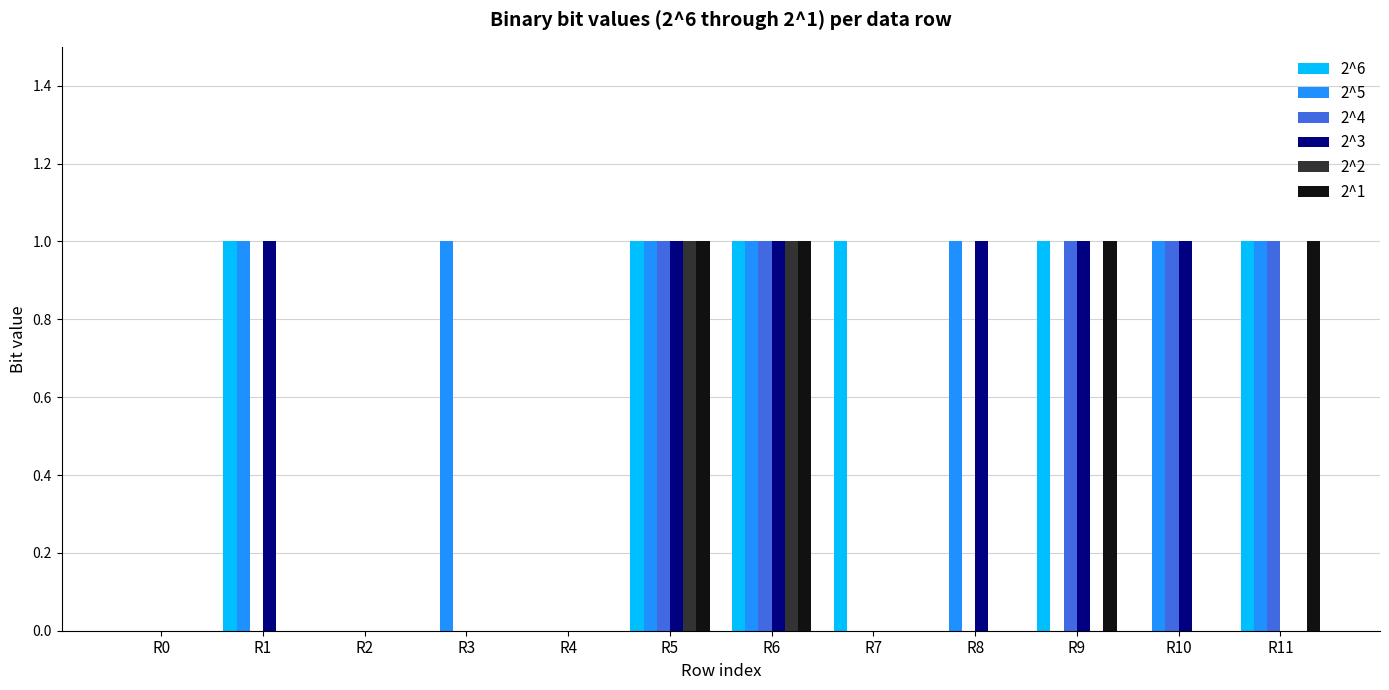

What is the total value across all series at R11?

4